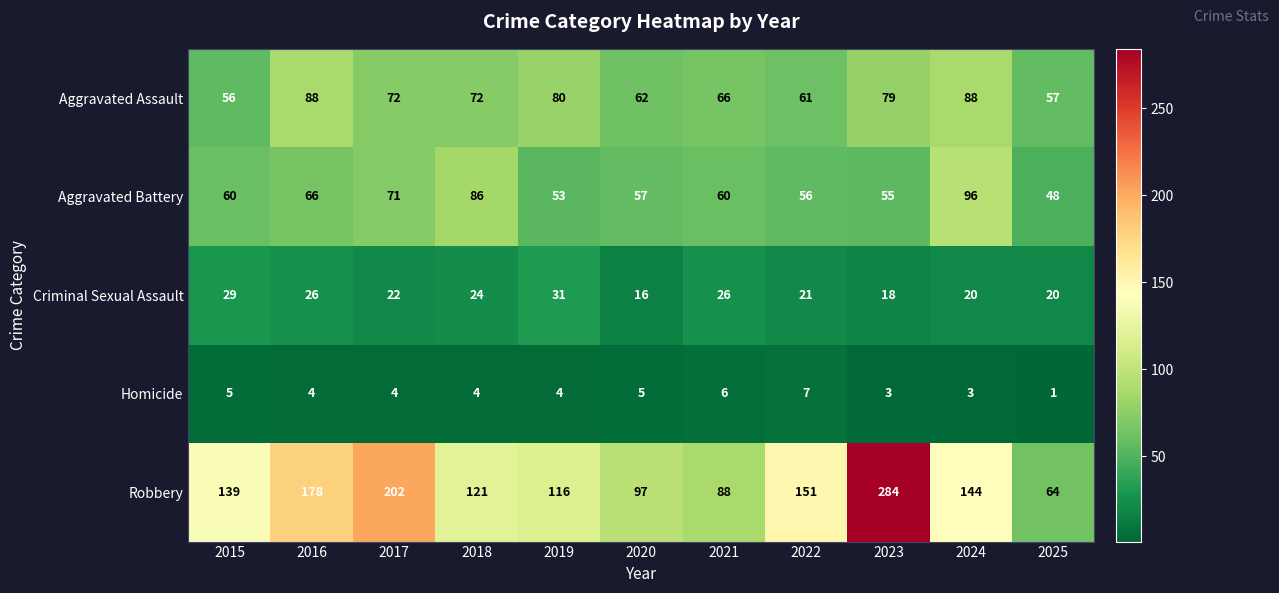

Between 2015 and 2024, which series saw the biggest shift?

Aggravated Battery